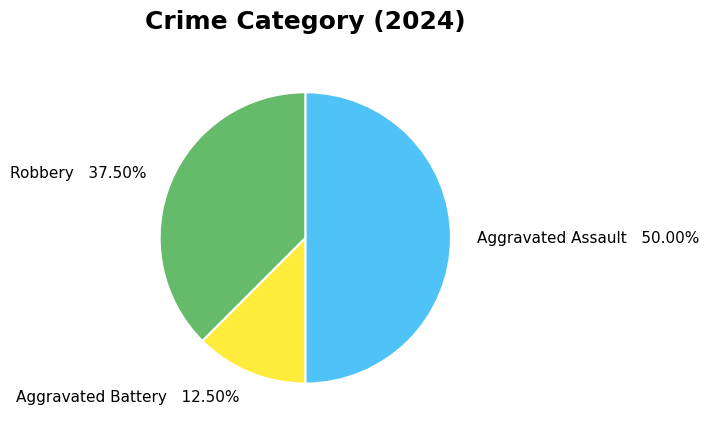

Is Aggravated Battery 12.50% the majority of the pie?

No